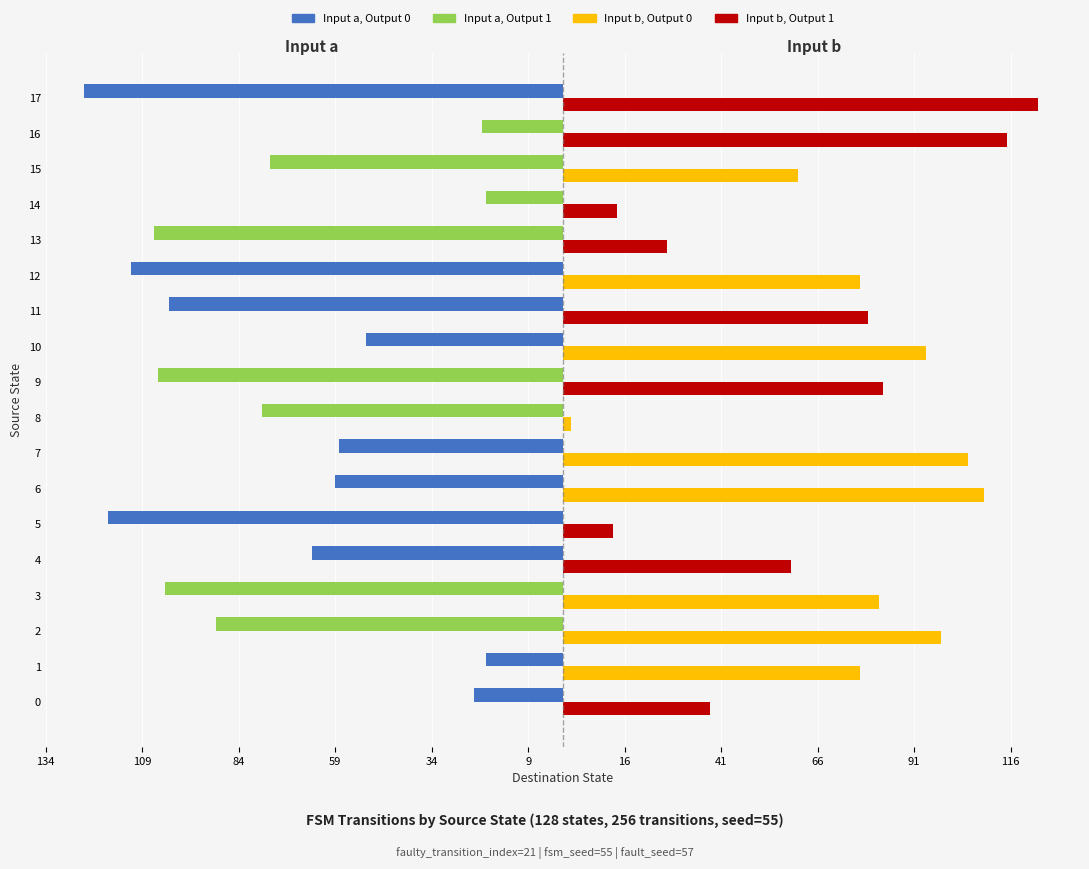

The Input b, Output 1 series shows 0 at 15. True or false?

True